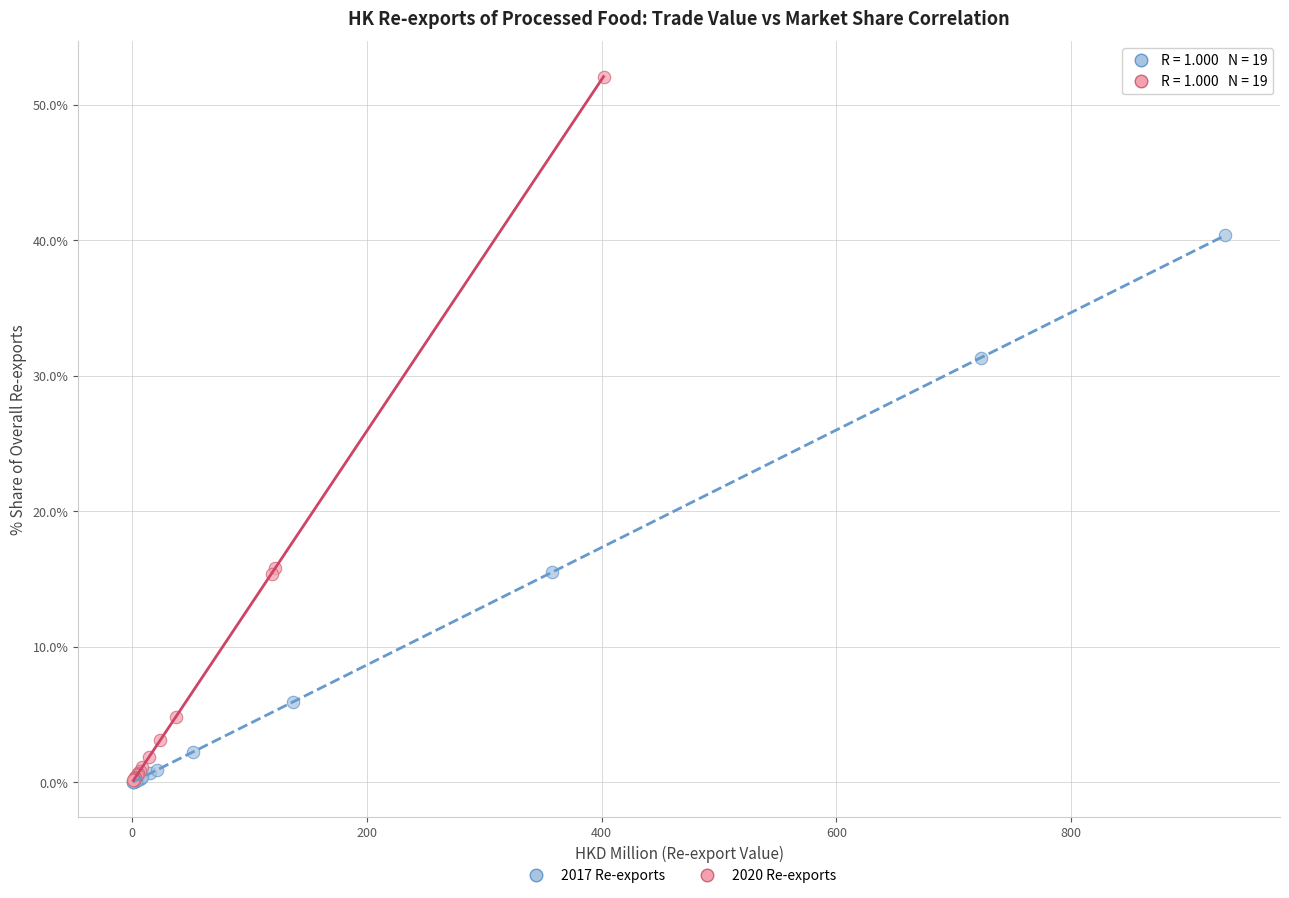

Which series reaches the maximum Y coordinate?

2020 Re-exports